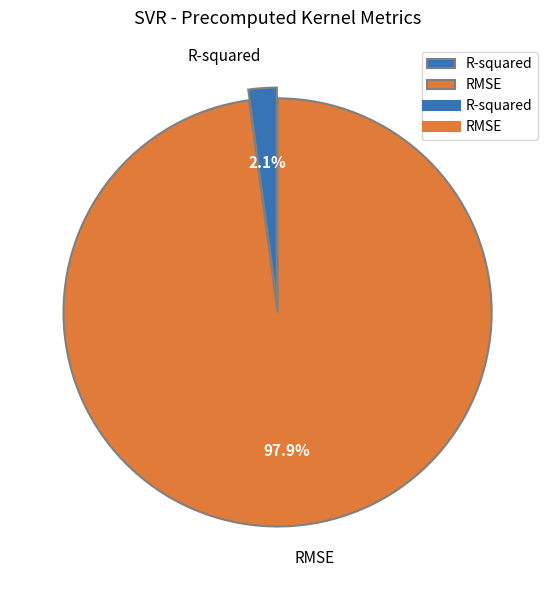

True or false: RMSE accounts for 98% of the total.

True